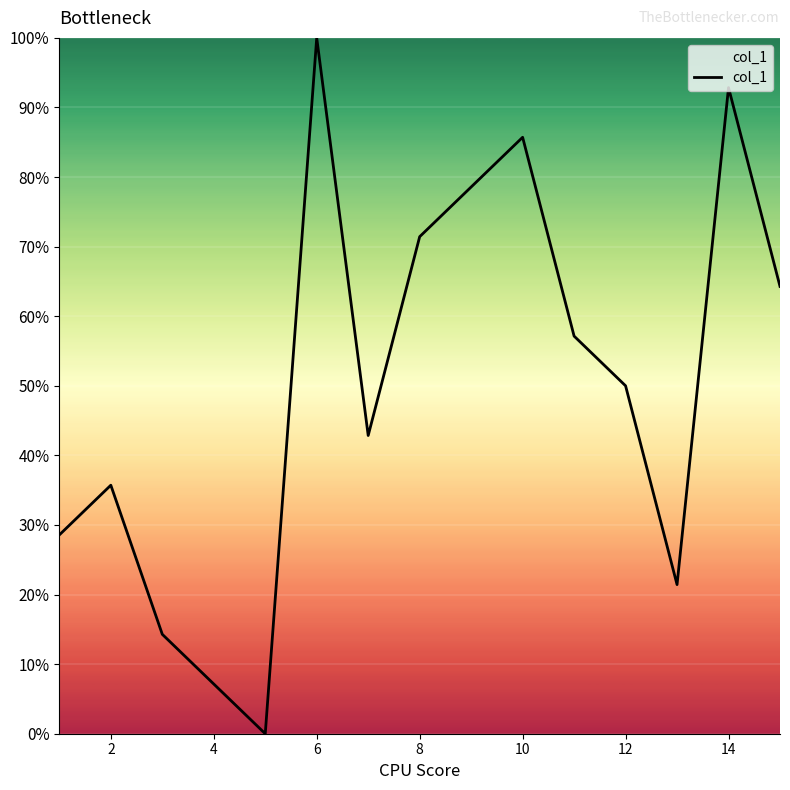

What is the difference between the maximum and minimum values?

100.0